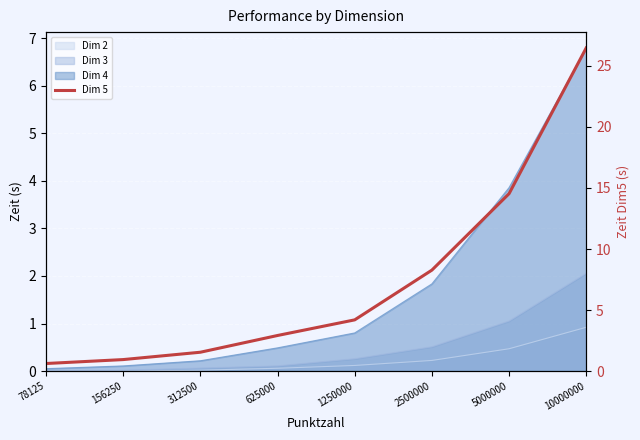

Reading right to left, transcribe all the data shown in this chart.

26.5	14.5	8.3	4.2	2.9	1.5	0.9	0.6